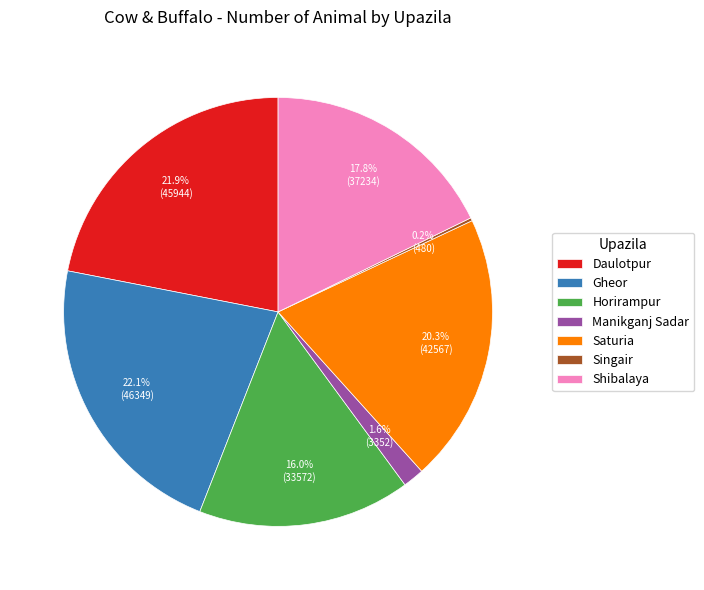

What percentage do Gheor and Shibalaya together represent?

39.9%